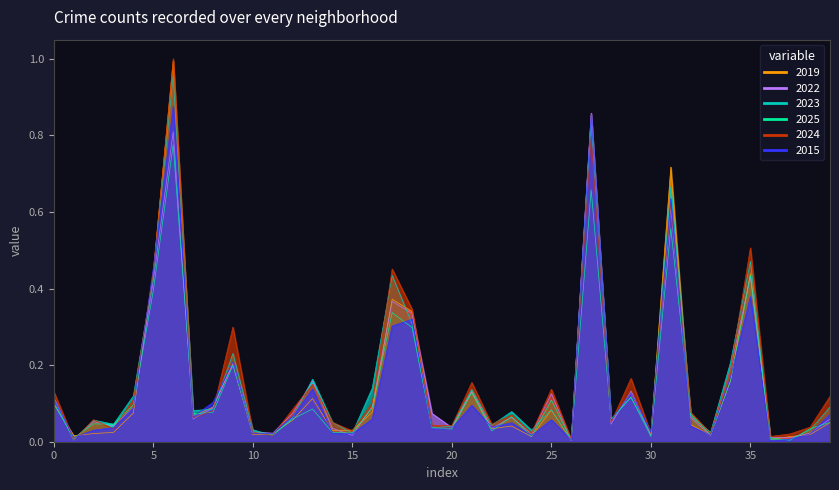

How many distinct data groups are displayed?

6